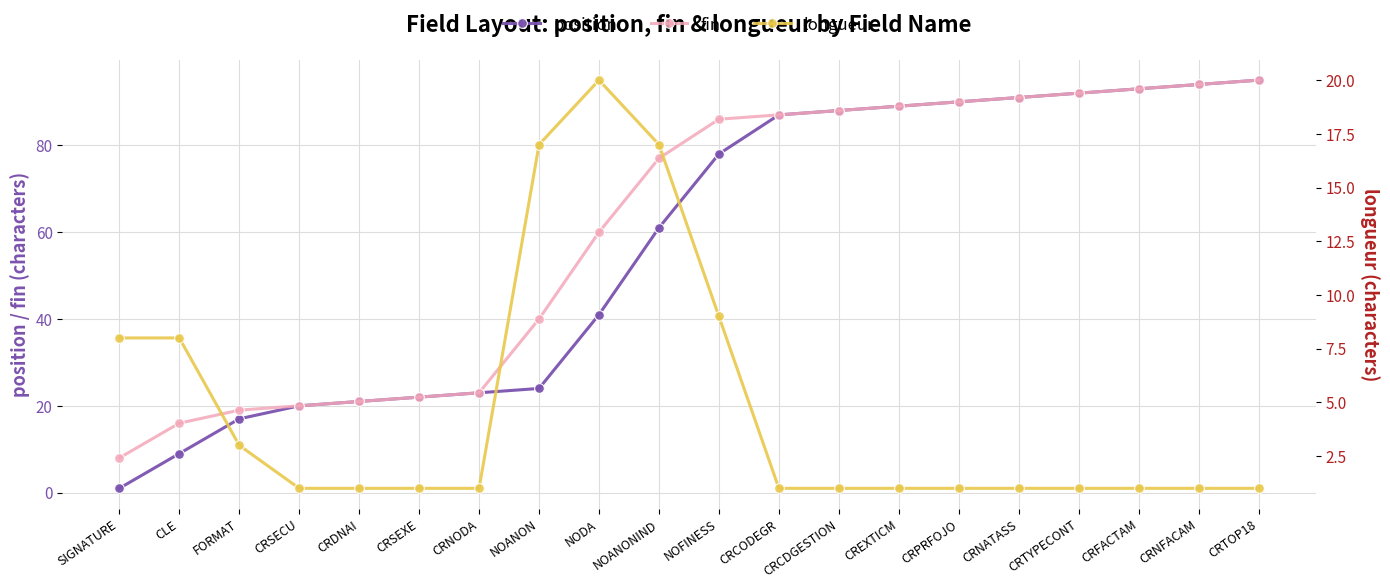

At which label is position closest to 48?

NODA